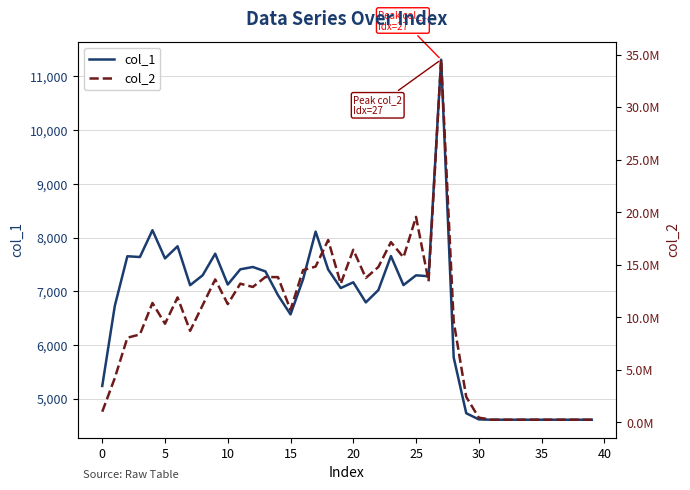

What is the label of the 14th point from the left?

13